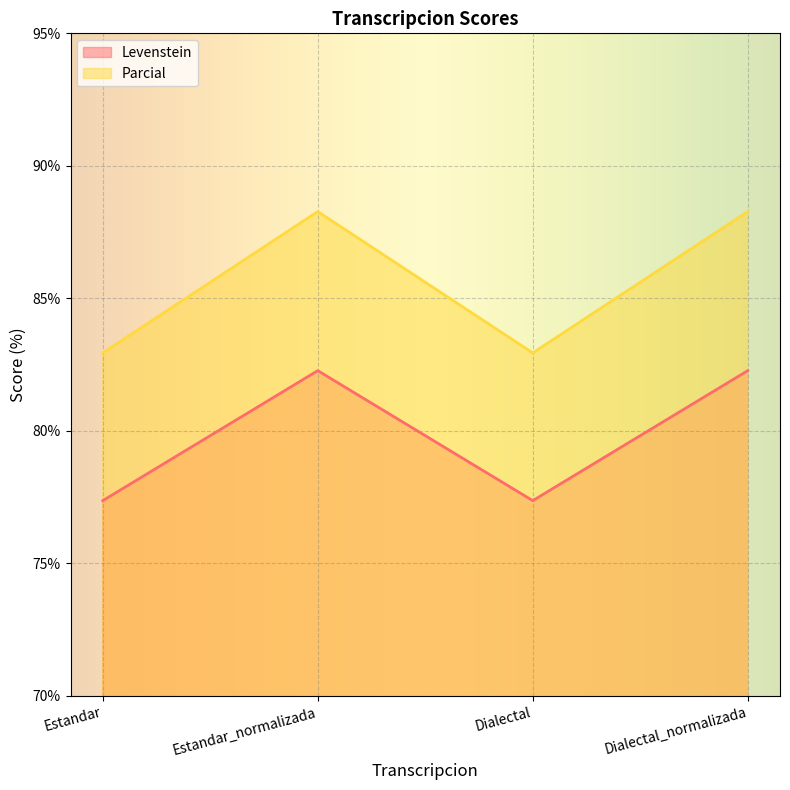

At which category does Parcial reach its first local valley?

Dialectal